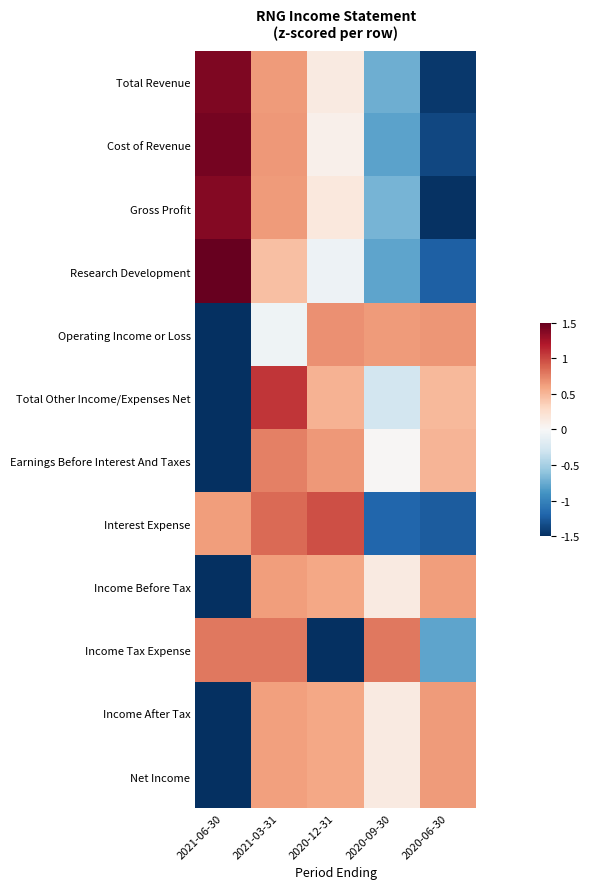

Between 2021-03-31 and 2021-06-30, which is larger?

2021-06-30